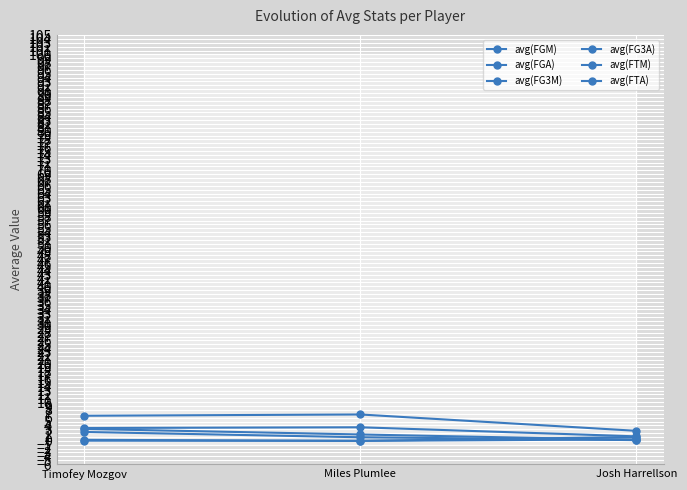

Reading left to right, transcribe all the data shown in this chart.

avg(FGM): Timofey Mozgov=3.3	Miles Plumlee=3.5	Josh Harrellson=1.2
avg(FGA): Timofey Mozgov=6.5	Miles Plumlee=6.8	Josh Harrellson=2.6
avg(FG3M): Timofey Mozgov=0.0	Miles Plumlee=0.0	Josh Harrellson=0.4
avg(FG3A): Timofey Mozgov=0.3	Miles Plumlee=0.0	Josh Harrellson=1.0
avg(FTM): Timofey Mozgov=2.3	Miles Plumlee=0.9	Josh Harrellson=0.2
avg(FTA): Timofey Mozgov=3.1	Miles Plumlee=1.7	Josh Harrellson=0.2